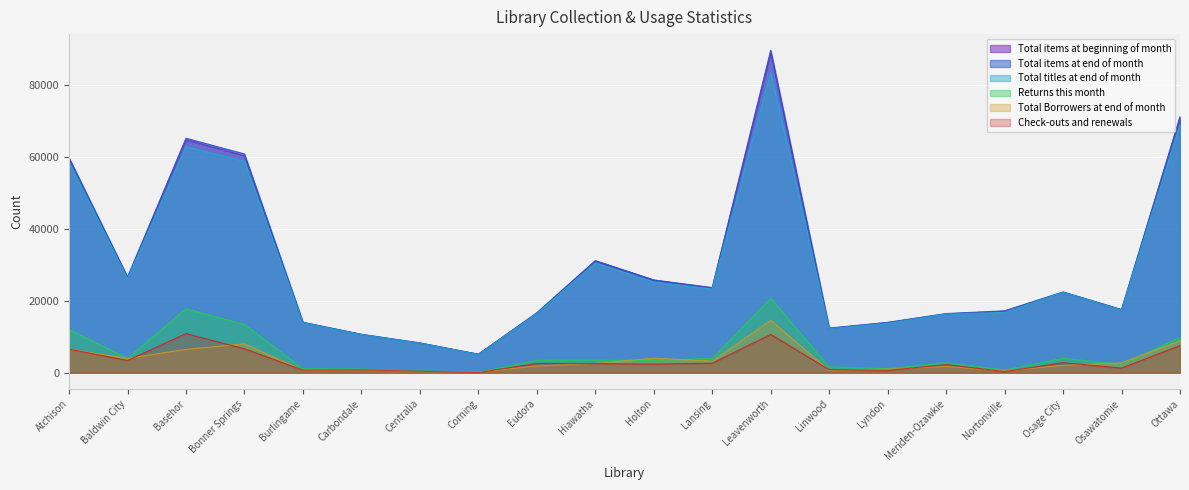

What position from the right is Corning?

13